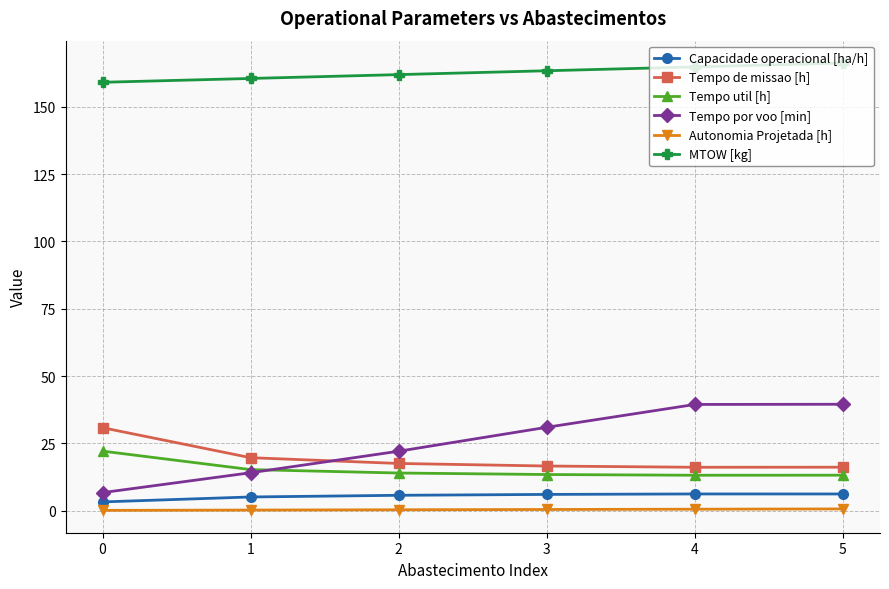

How many lines are shown in the chart?

6